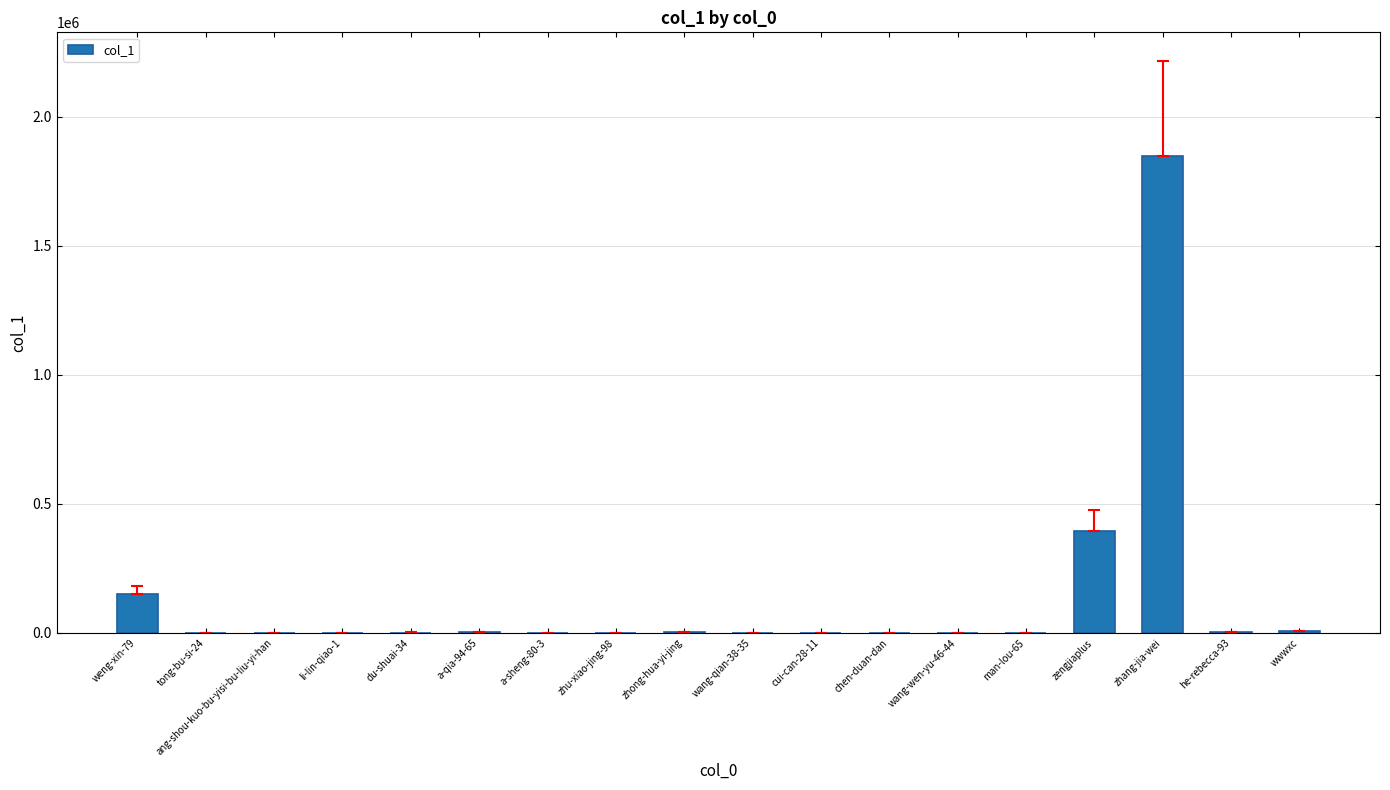

Approximately how many times larger is the value at zengjiaplus compared to ang-shou-kuo-bu-yisi-bu-liu-yi-han?

132001.3